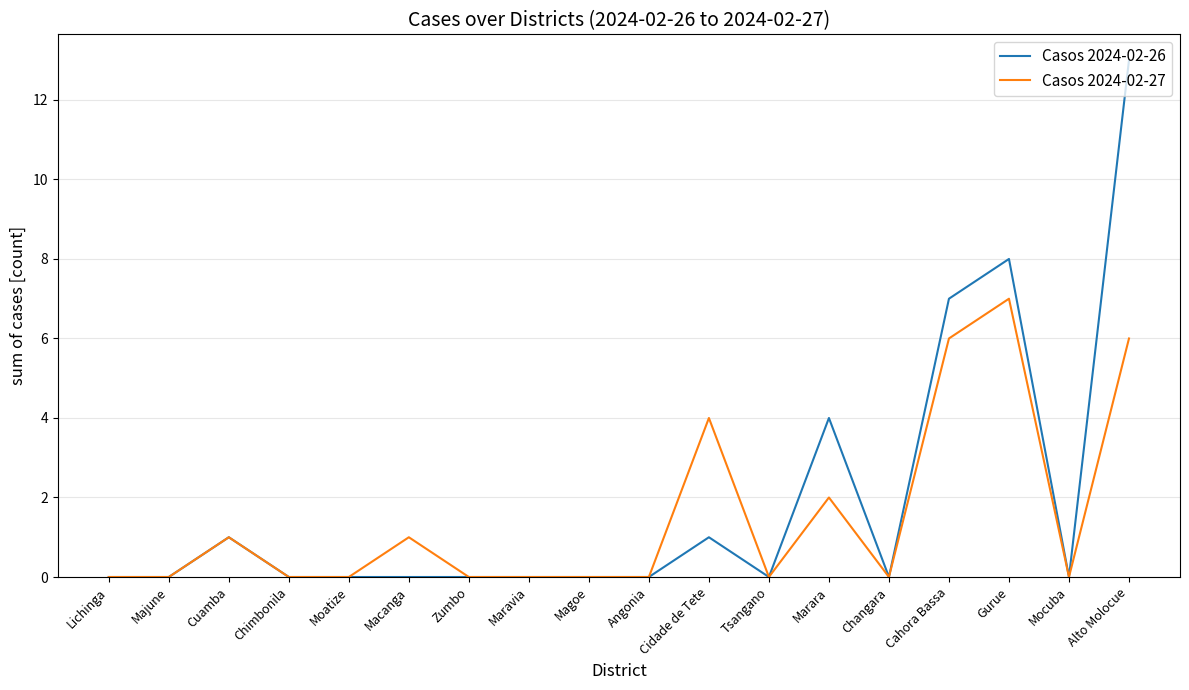

At which label does Casos 2024-02-27 reach its peak?

Gurue